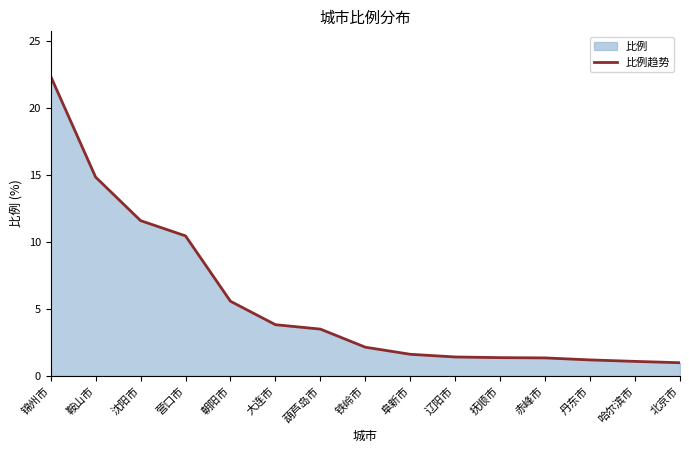

Where is the data nearest to the value 11?

营口市